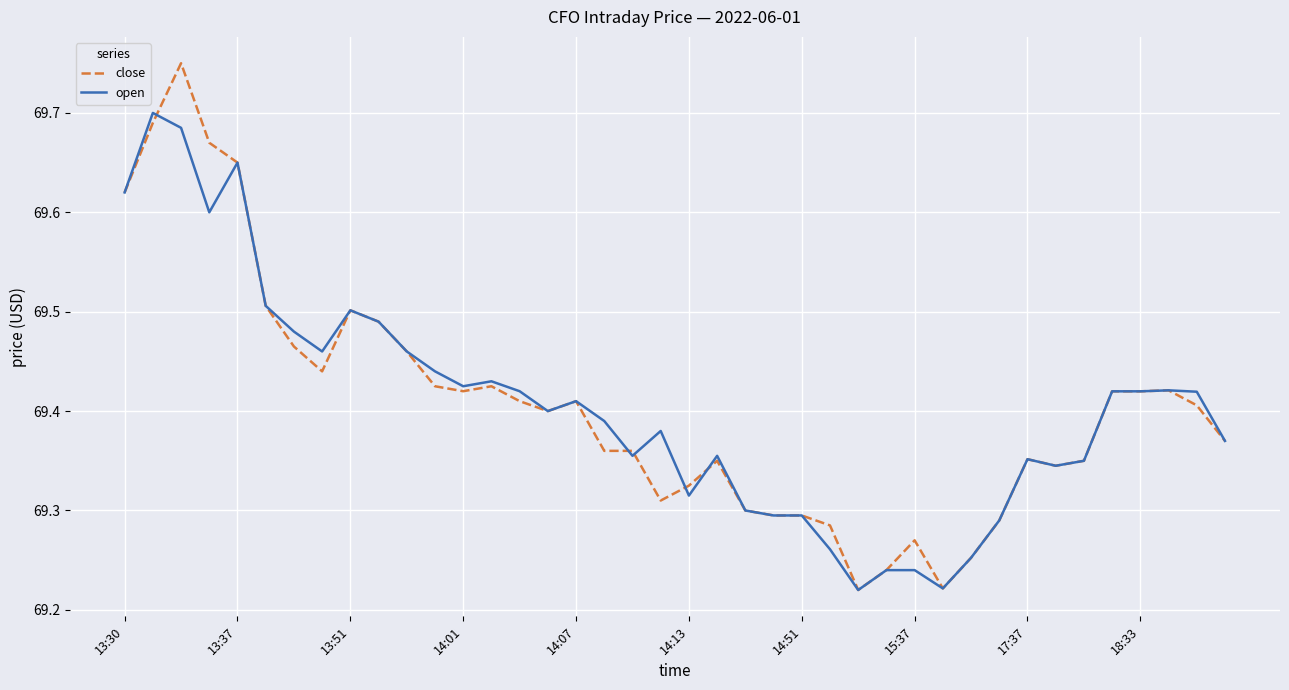

Count the number of data series in this chart.

2